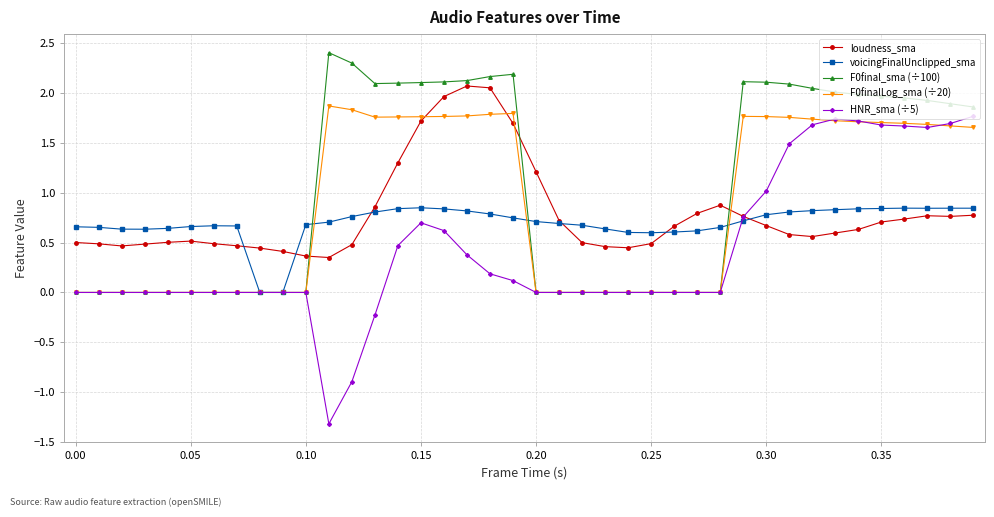

Which series has the largest total across all categories?

F0final_sma (÷100)